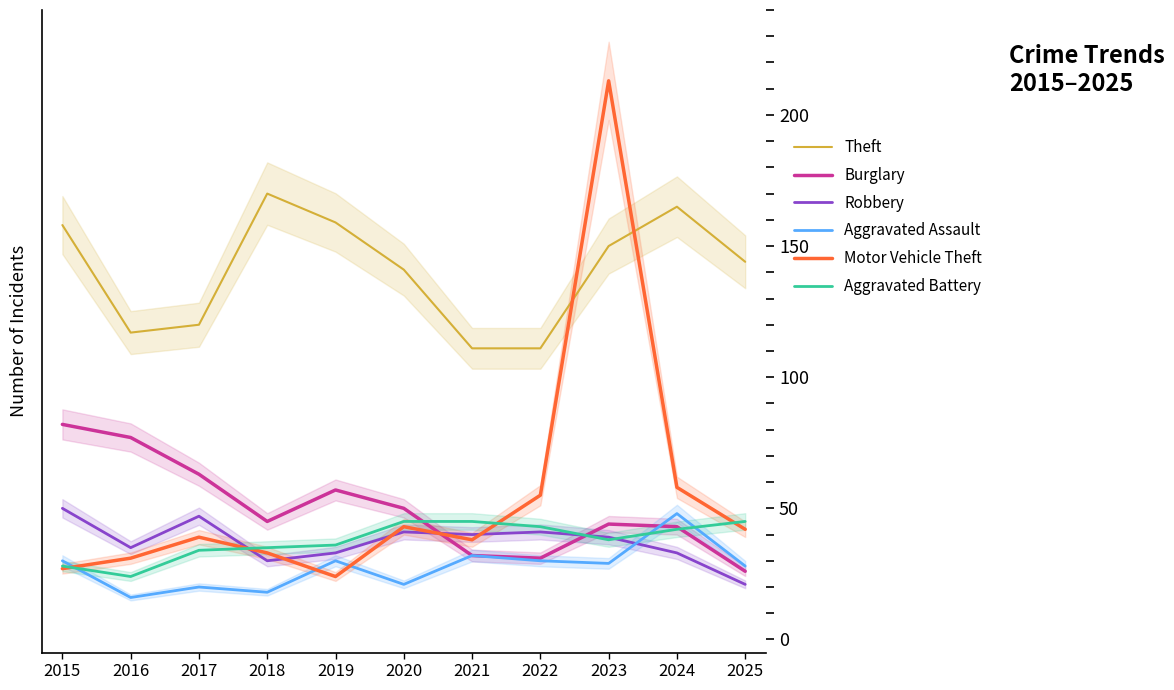

What is the sum of all Aggravated Battery values?

415